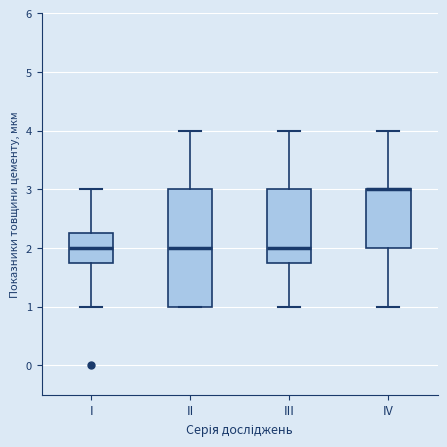

Reading left to right, transcribe this box plot: for each box, give where its median line is, the range the box spans, and where its two whiskers end, as read against the y-axis. The values are not printed on the chart, so give them approximately, as read against the axis.

I: median 2.0, box 1.8 to 2.3, whiskers 1.0 to 3.0
II: median 2.0, box 1.0 to 3.0, whiskers 1.0 to 4.0
III: median 2.0, box 1.8 to 3.0, whiskers 1.0 to 4.0
IV: median 3.0 (drawn on the box's upper edge), box 2.0 to 3.0, whiskers 1.0 to 4.0